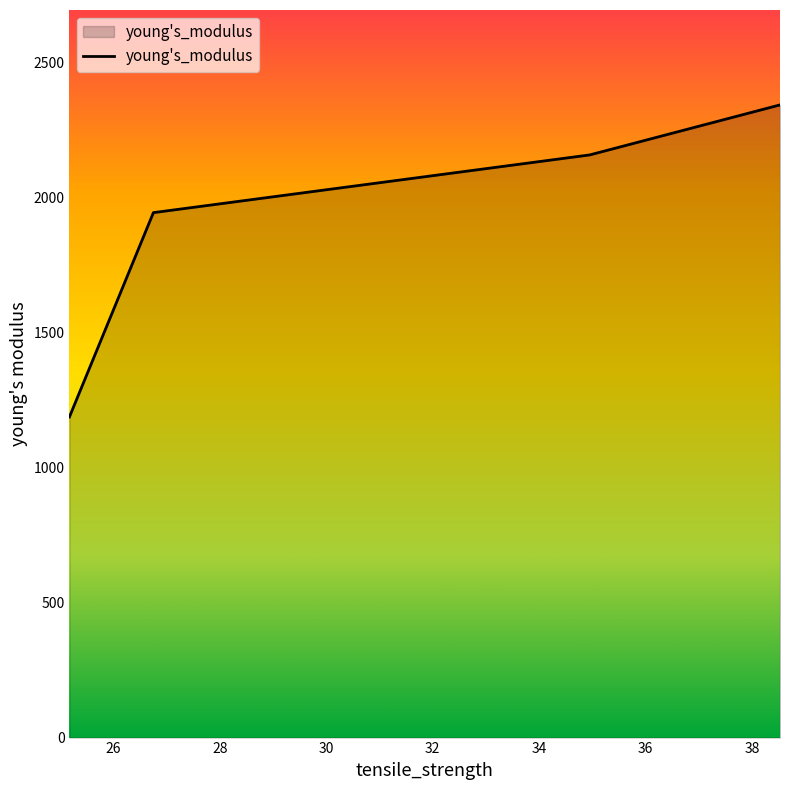

True or false: the data has more than 0 interior local peaks.

False